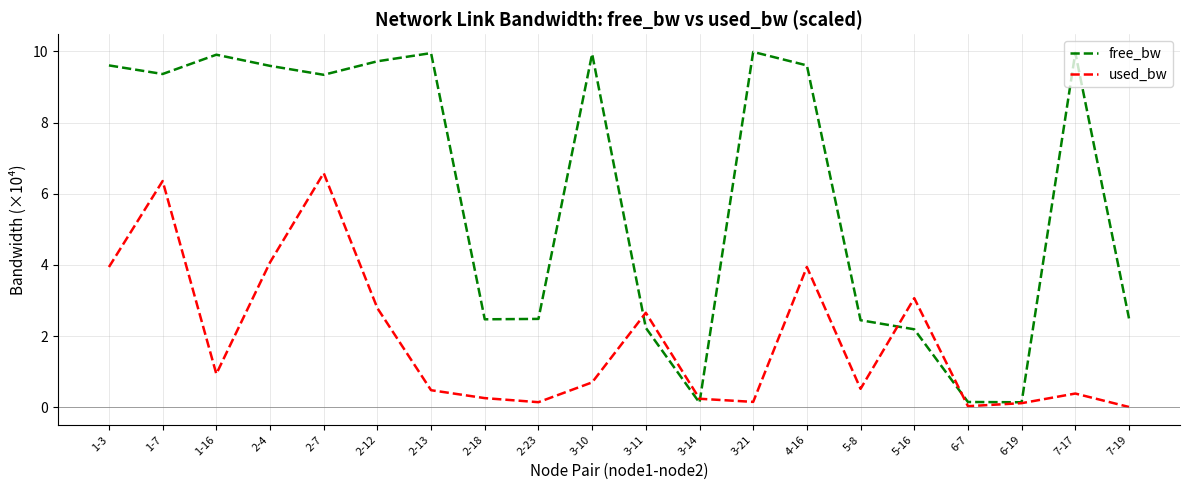

Does the chart display data point markers on the line(s)?

No